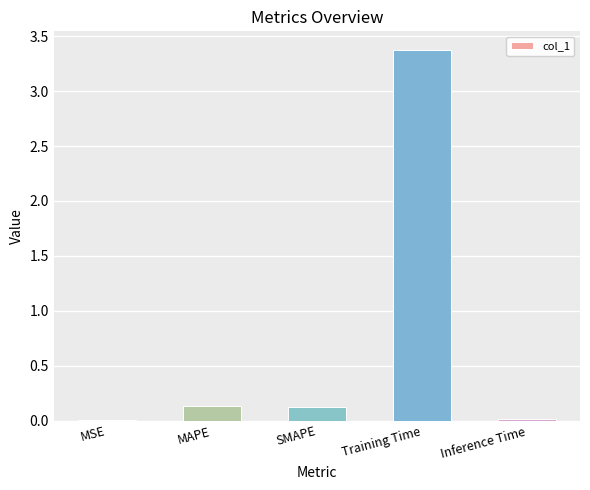

Which has a higher value, Training Time or MAPE?

Training Time